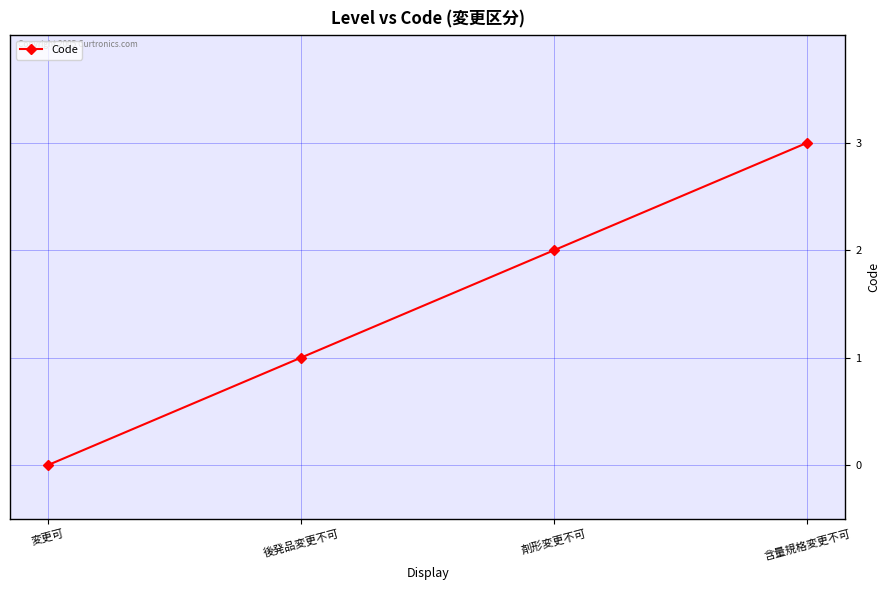

What is the value of the 4th point from the left?

3